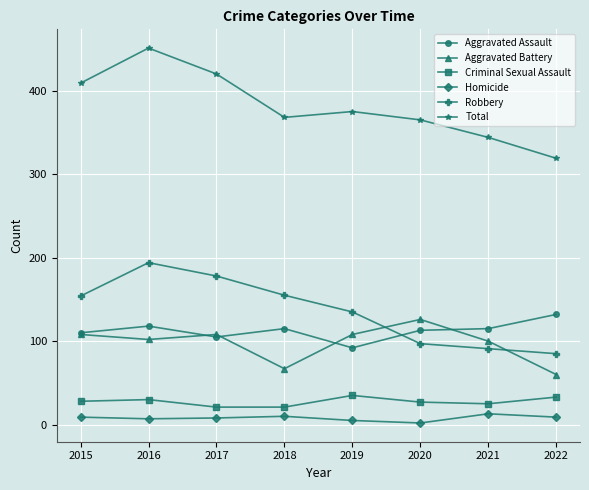

After their last crossing, which series has the higher values: Robbery or Aggravated Assault?

Aggravated Assault